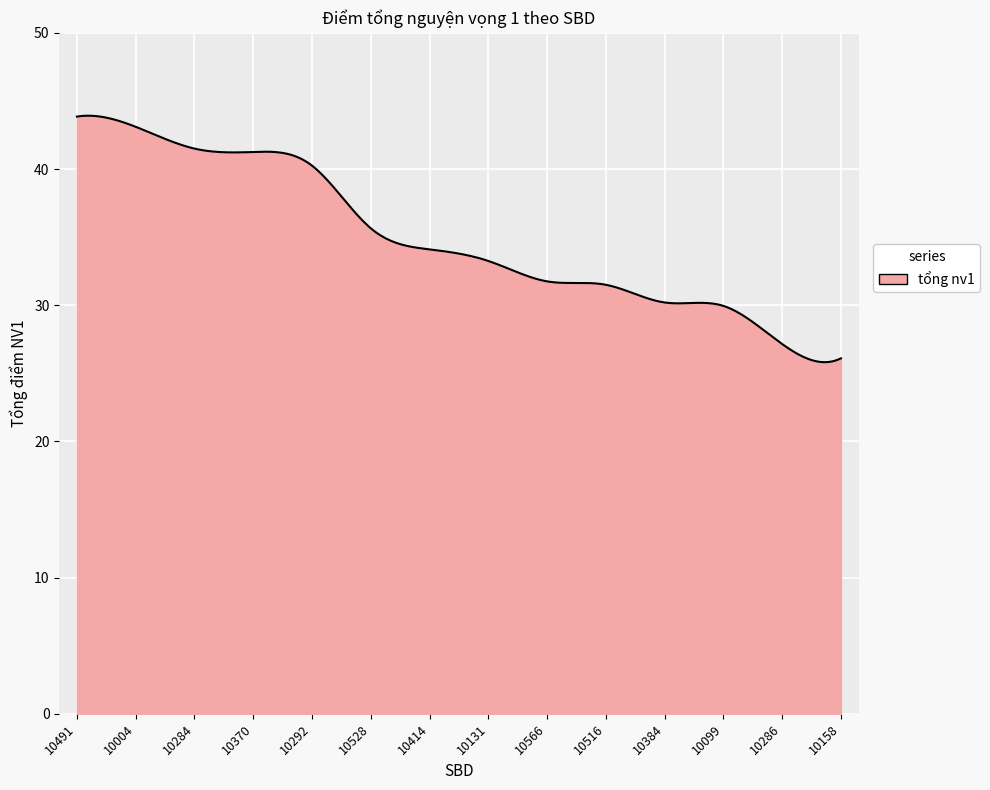

What is the difference between the maximum and minimum values?

18.1